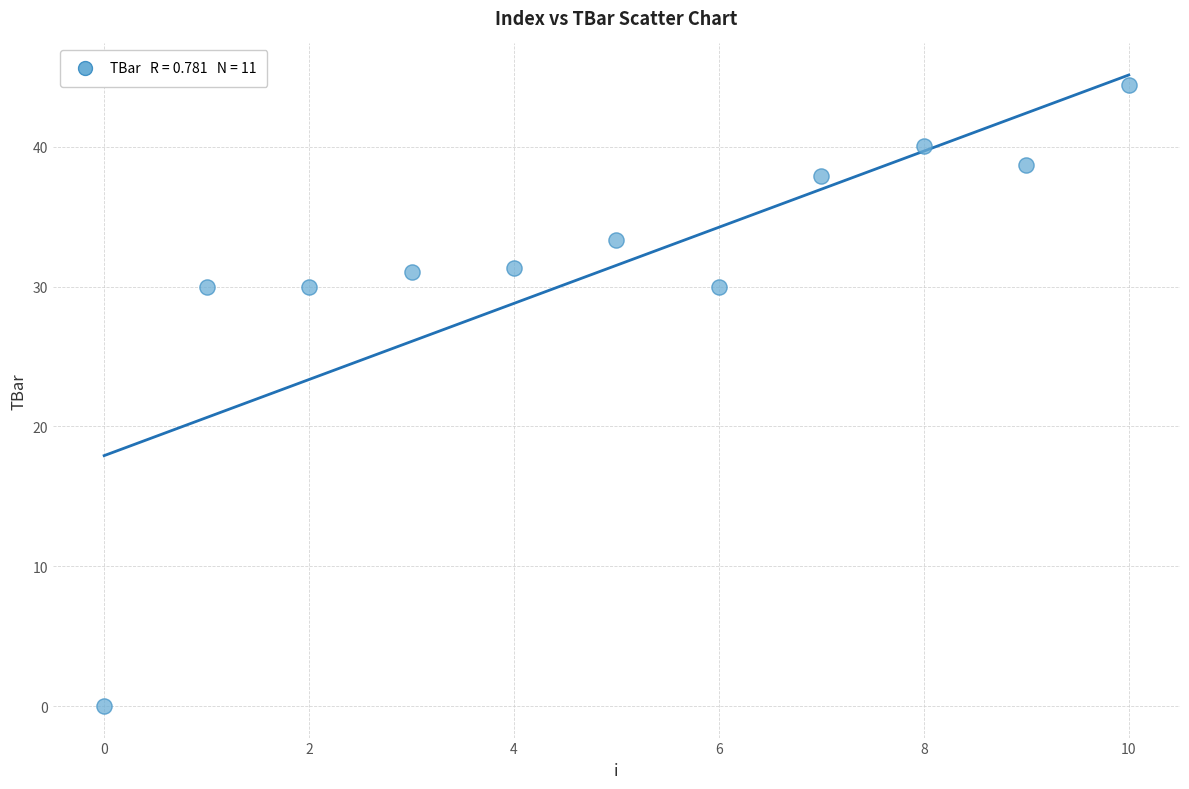

What is the average Y value?

31.5